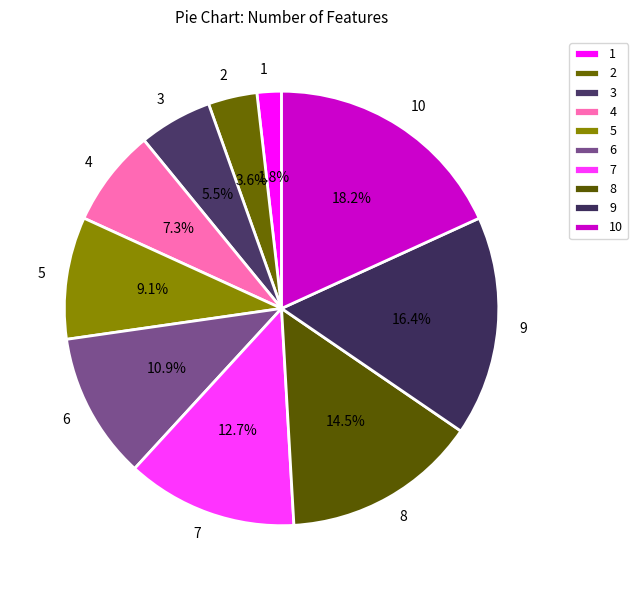

Is it true that 1 is 15% of the pie?

False